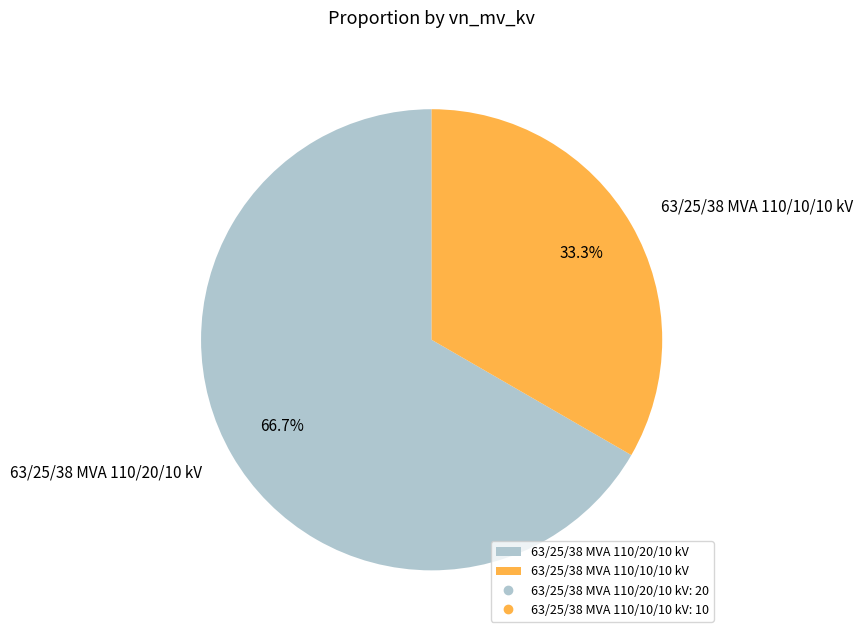

To the nearest percent, what portion does 63/25/38 MVA 110/10/10 kV represent?

33%